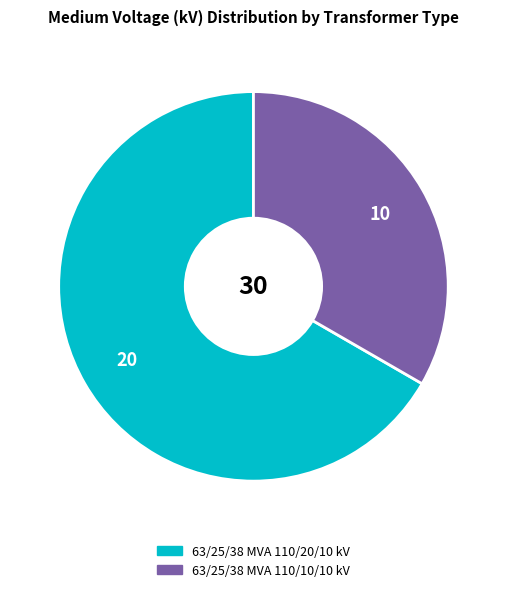

Which category accounts for the majority?

63/25/38 MVA 110/20/10 kV